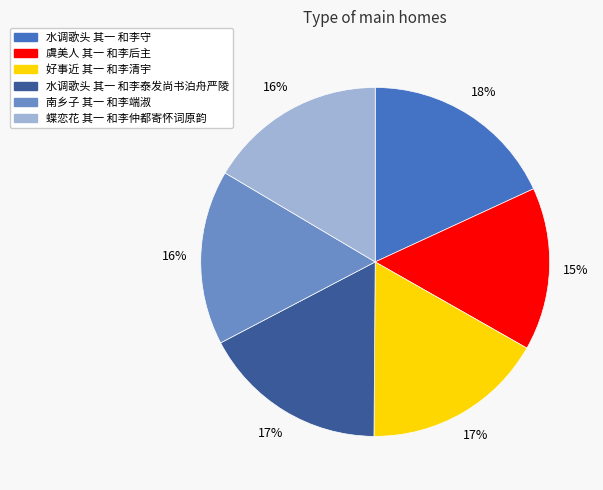

What percentage is the 蝶恋花 其一 和李仲都寄怀词原韵 slice, to the nearest percent?

16%